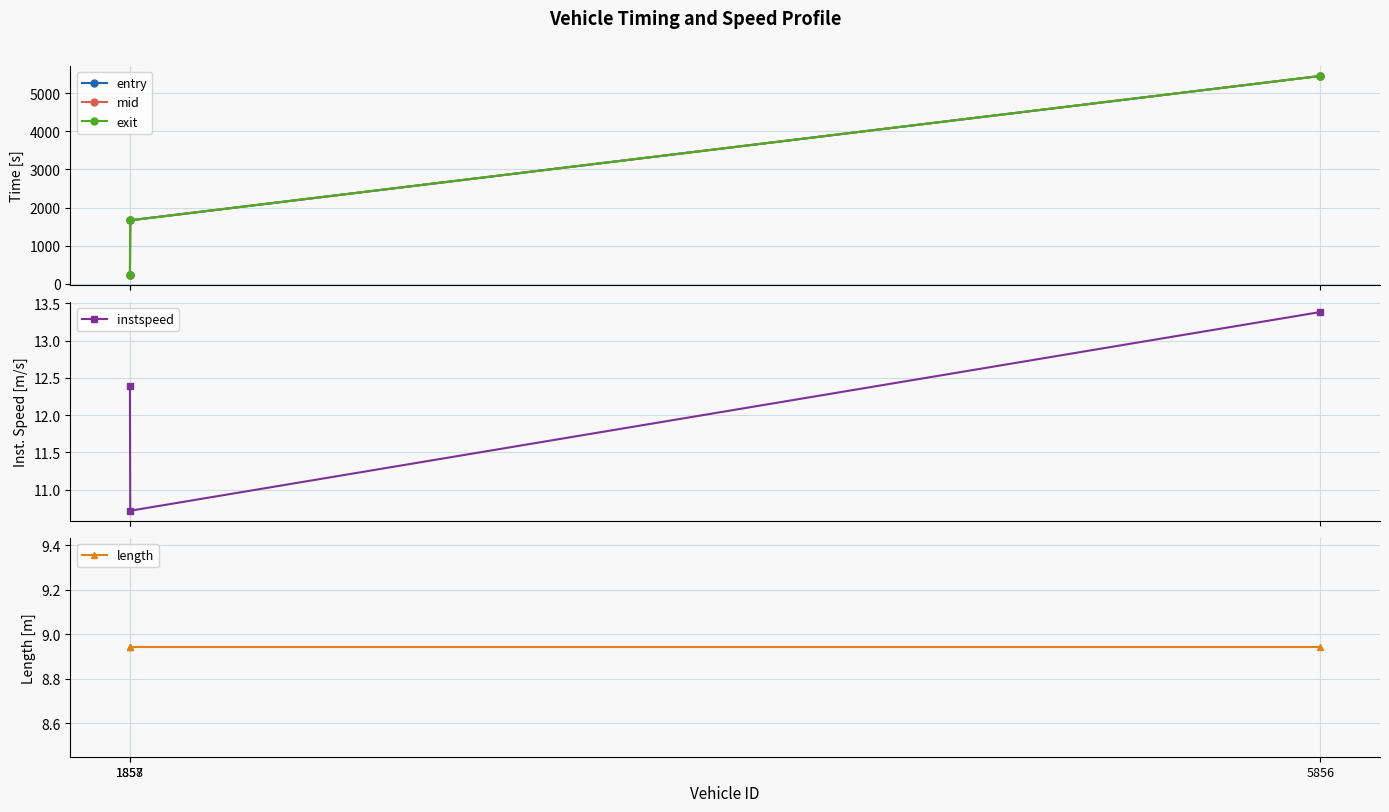

The value of exit at 1858 is 666.3. True or false?

False